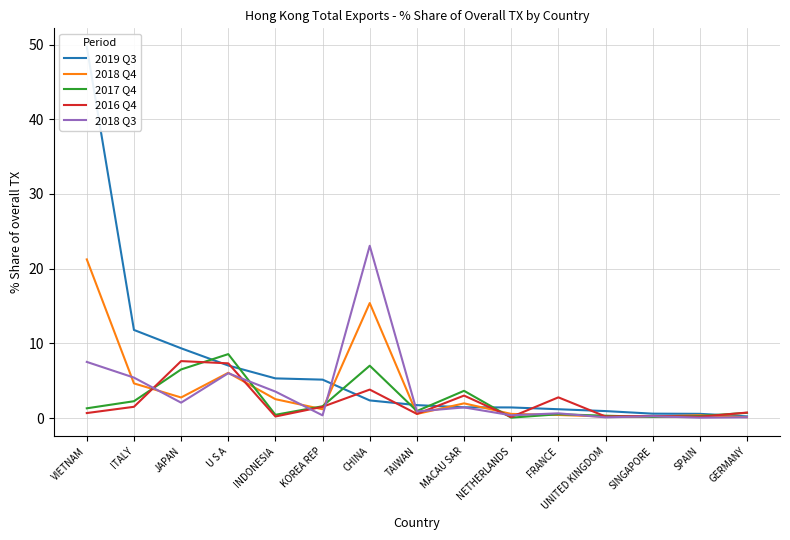

Where is the first local maximum for 2018 Q3?

U S A